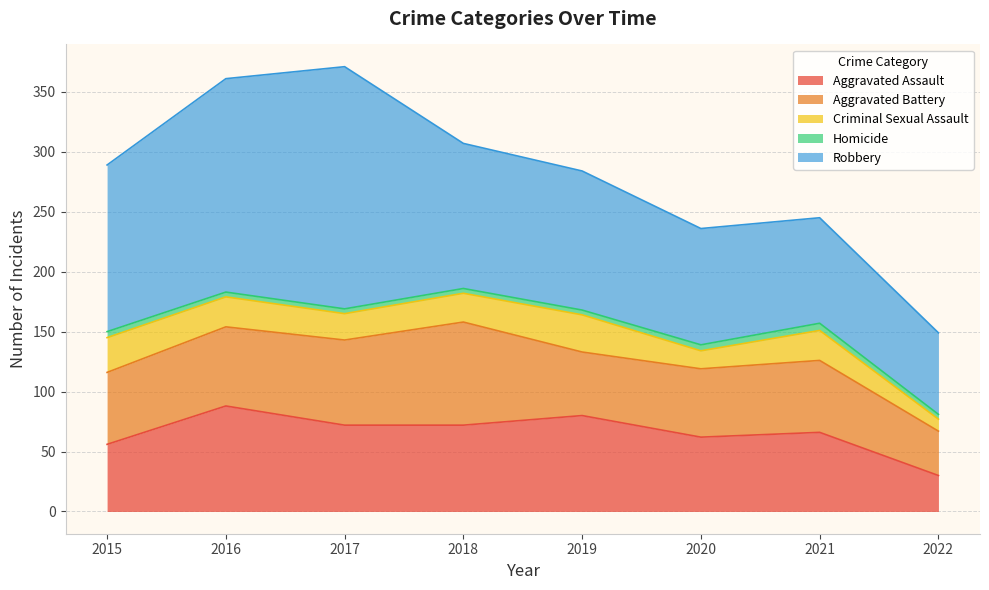

How many lines are shown in the chart?

5